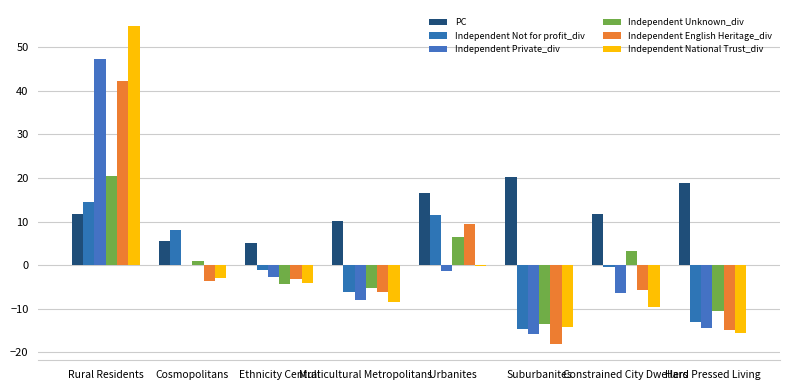

Rank the series at Cosmopolitans from highest to lowest value.

Independent Not for profit_div, PC, Independent Unknown_div, Independent Private_div, Independent National Trust_div, Independent English Heritage_div